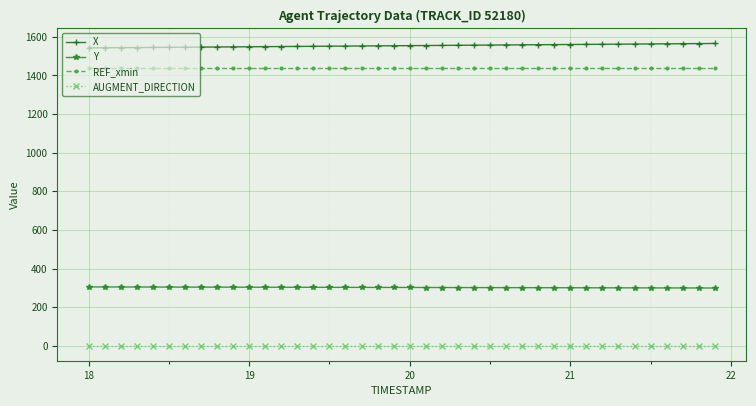

Rank the series by their maximum value, from highest to lowest.

X, REF_xmin, Y, AUGMENT_DIRECTION